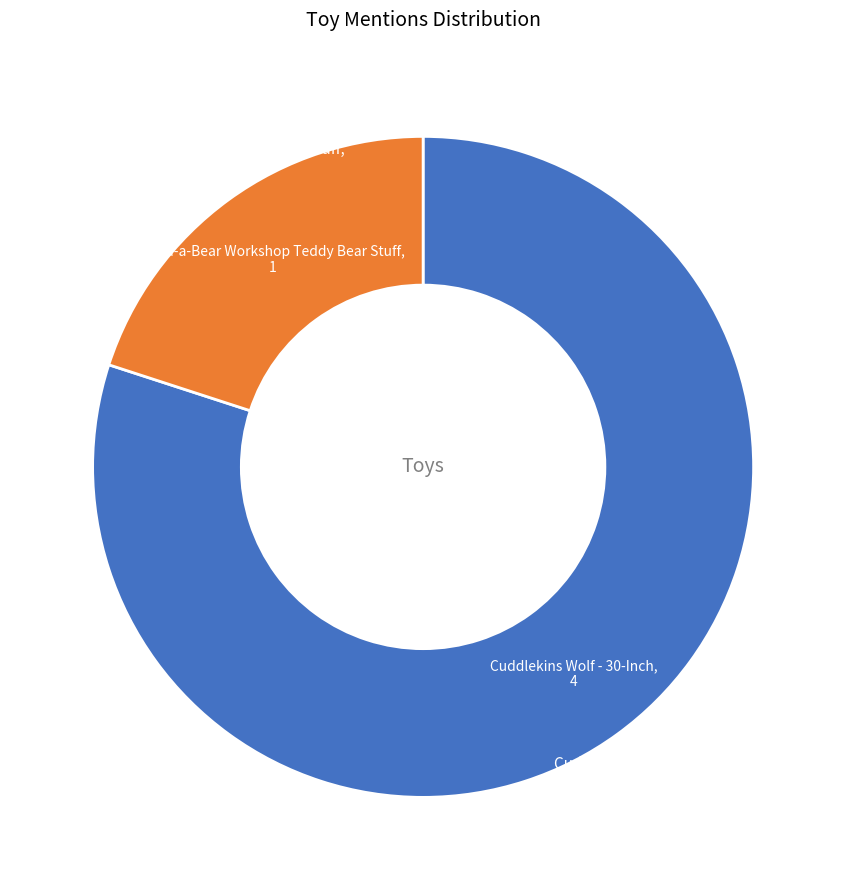

Is there any slice that represents more than half of the pie?

Yes